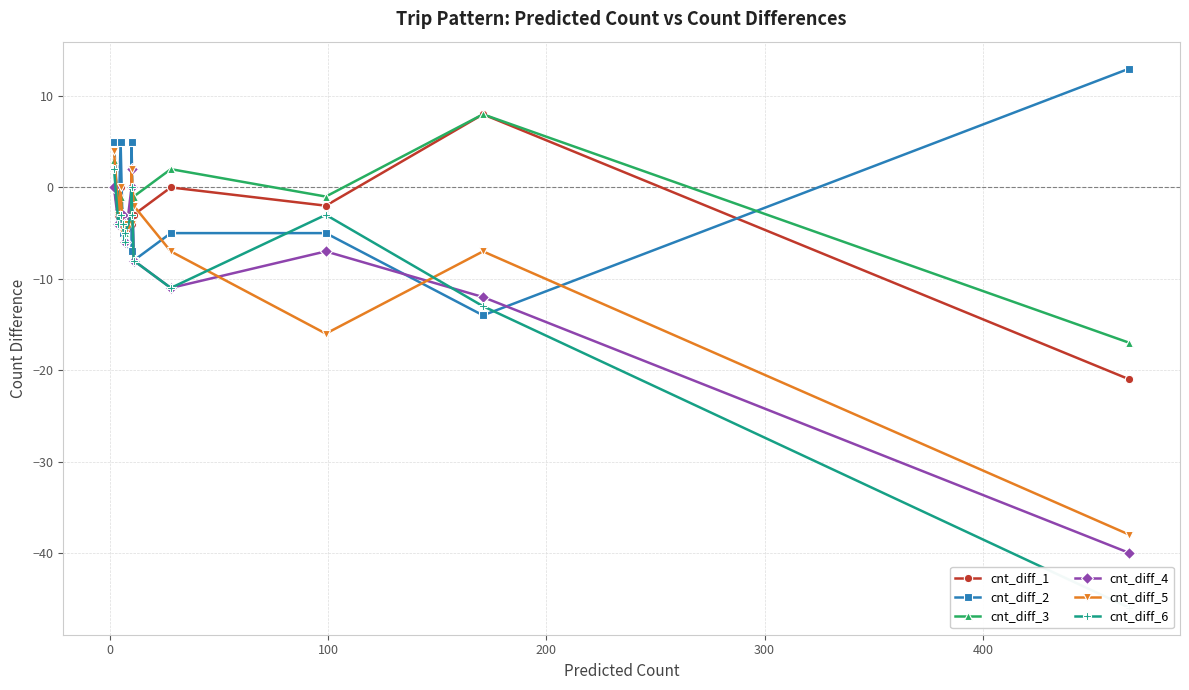

How many values in the cnt_diff_3 series are below -1?

6